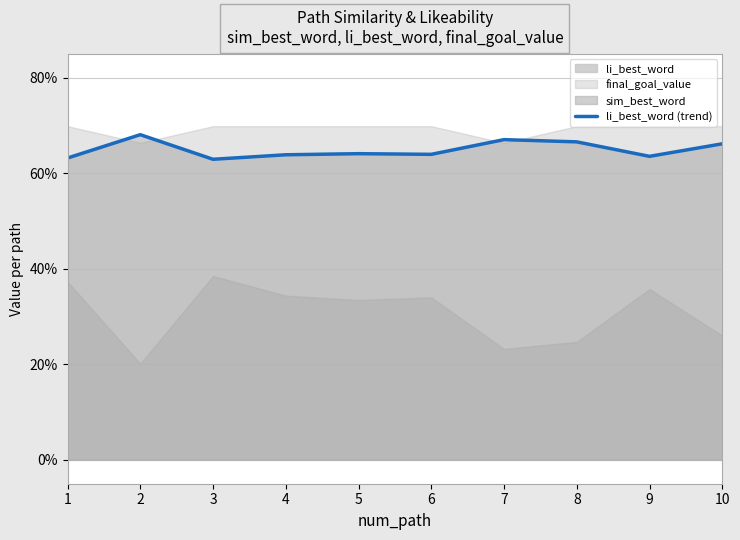

What is the smallest value displayed?

0.6